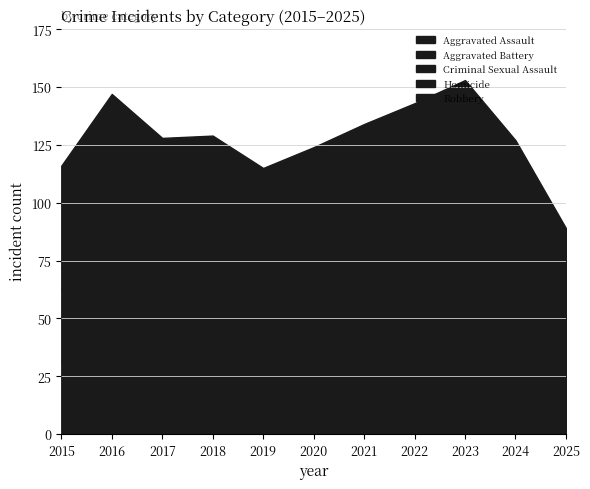

What is the lowest value of the Aggravated Assault series?

32